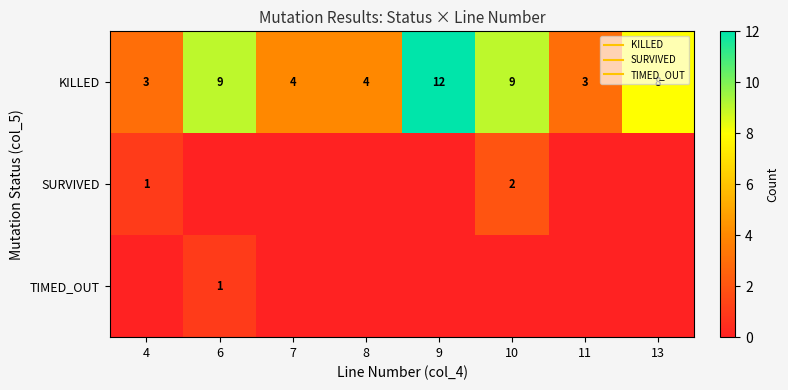

True or false: SURVIVED has a value of 2 at 10.

True